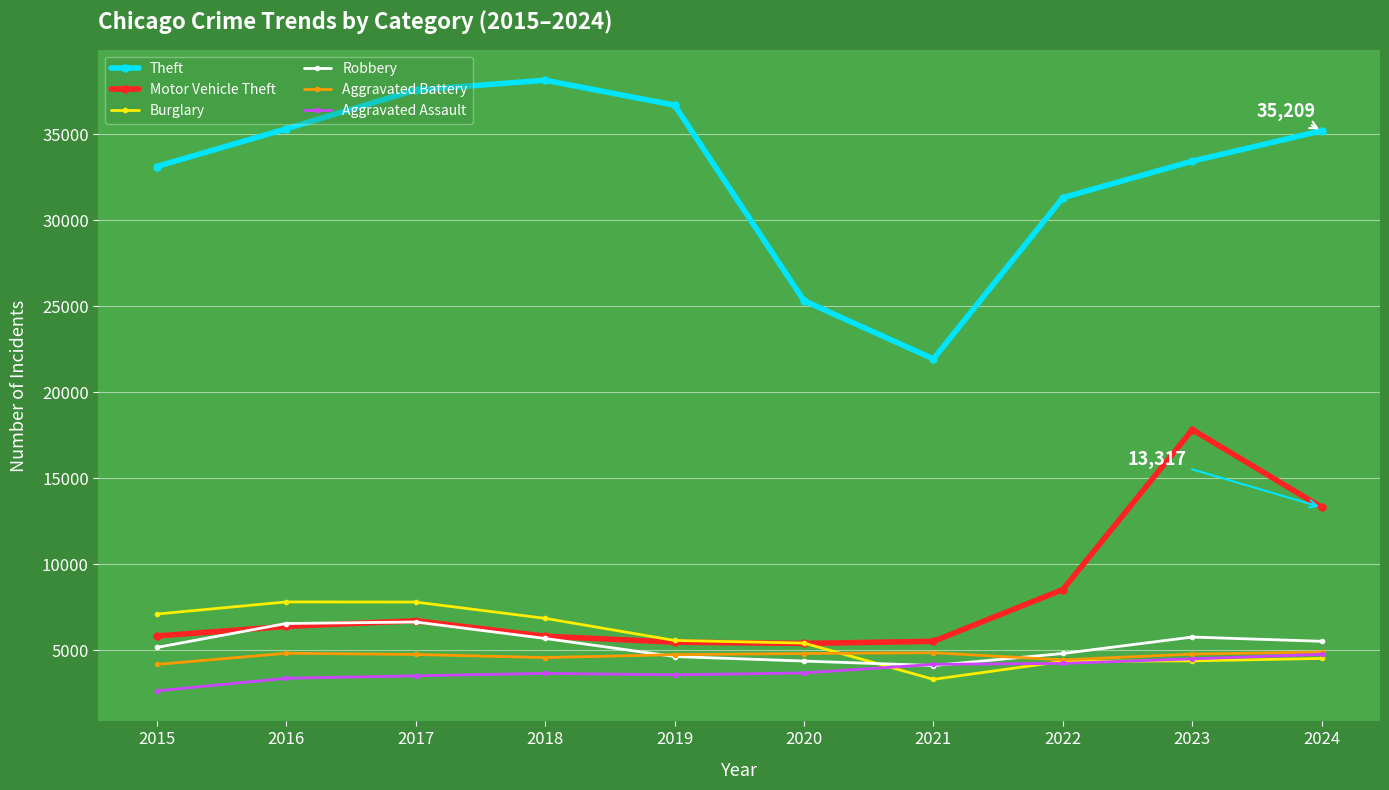

Which series has the largest range (max minus min)?

Theft